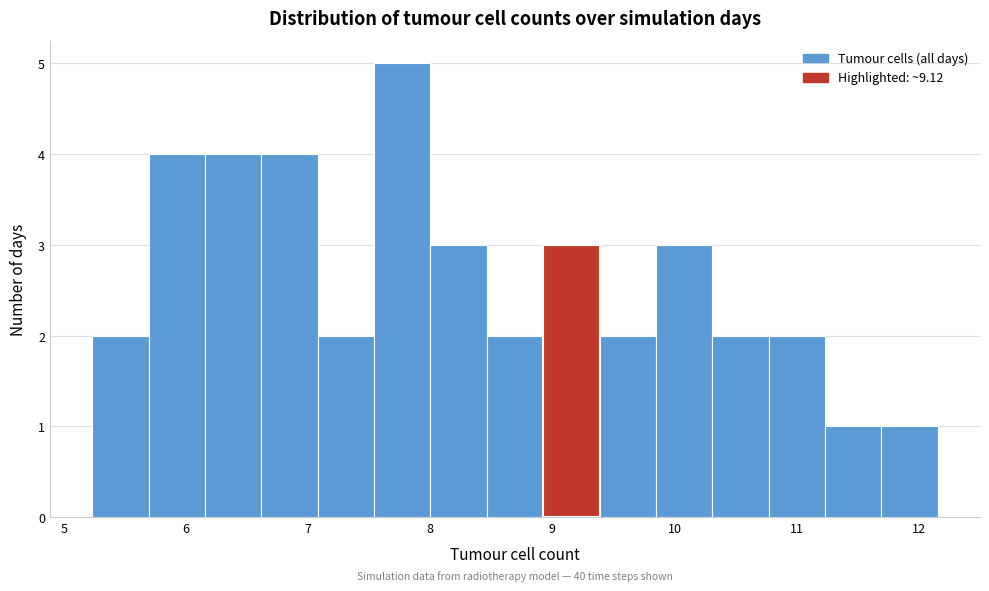

Which range on the x-axis has the tallest bar?

7.5 to 8.0